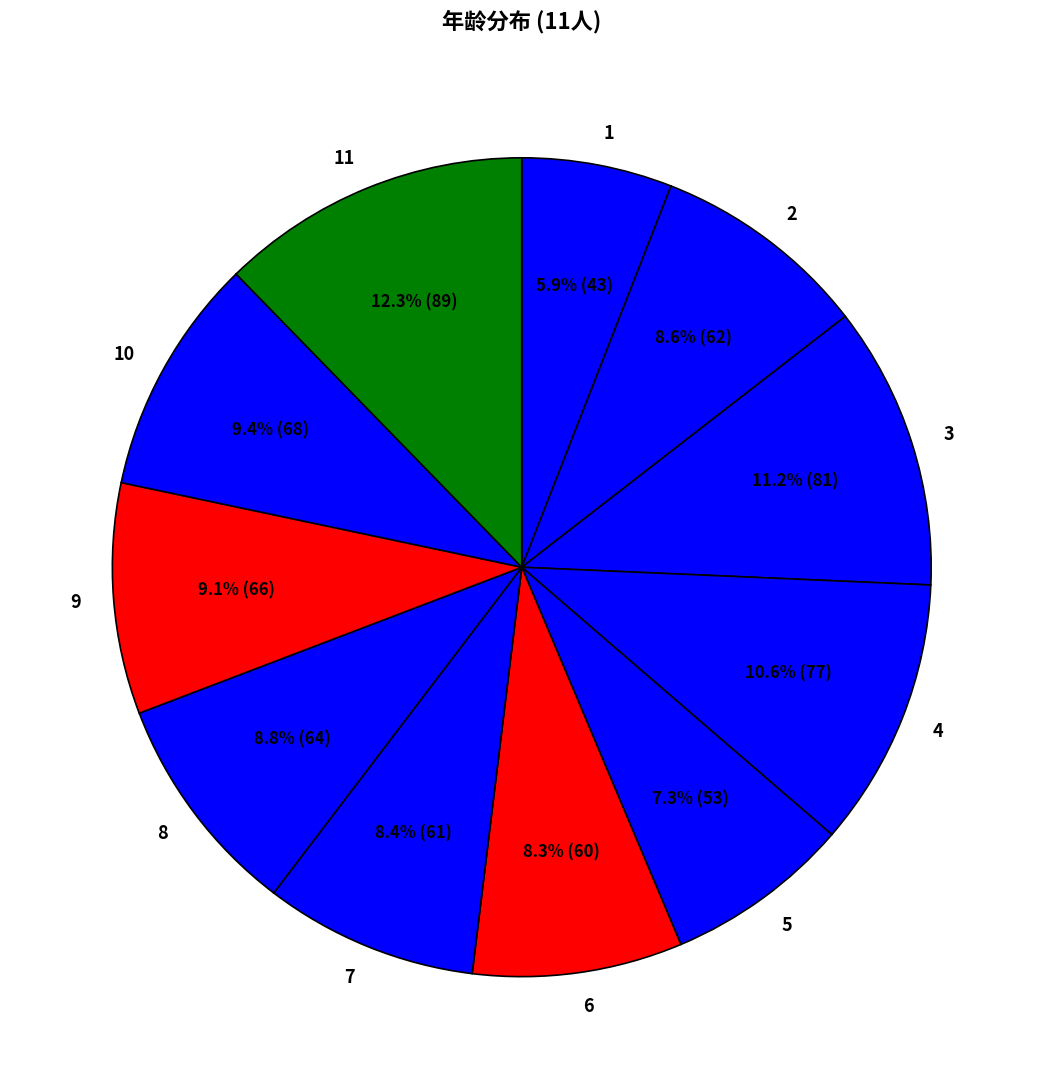

What percentage is the 5 slice, to the nearest percent?

7%